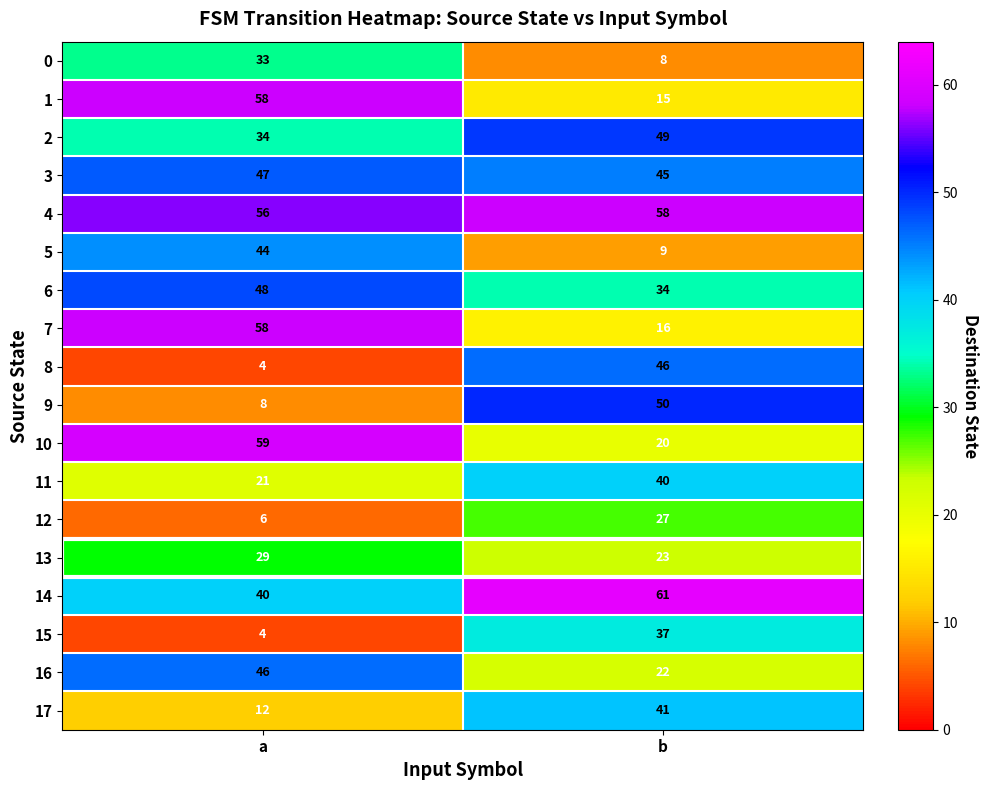

What is the greatest value displayed?

61